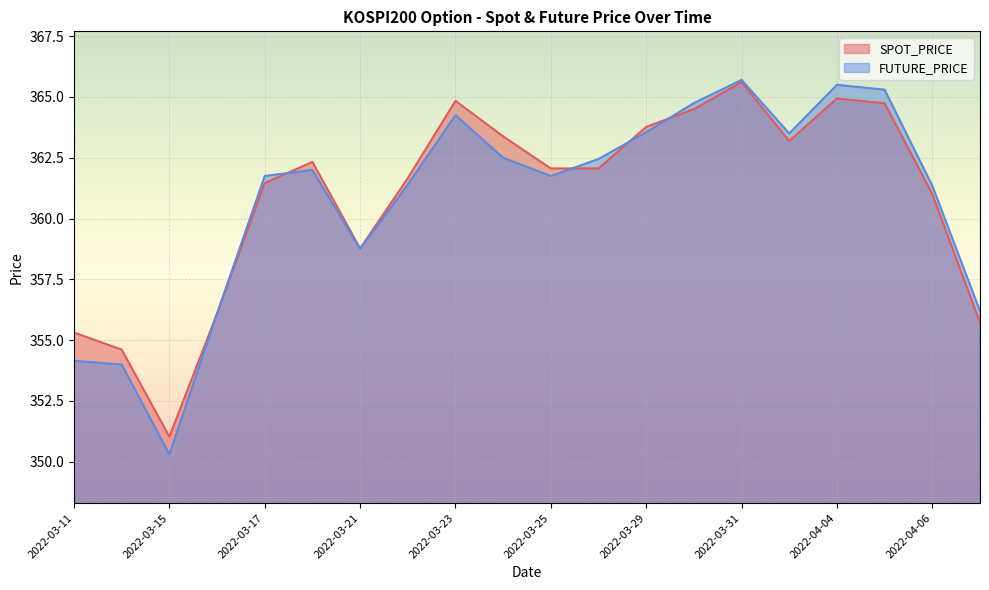

What are all the series names shown in the legend?

SPOT_PRICE, FUTURE_PRICE